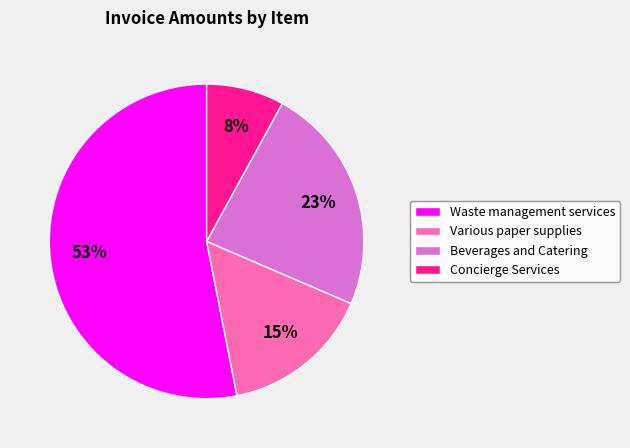

Approximately how many times larger is the value at Waste management services compared to Concierge Services?

6.6